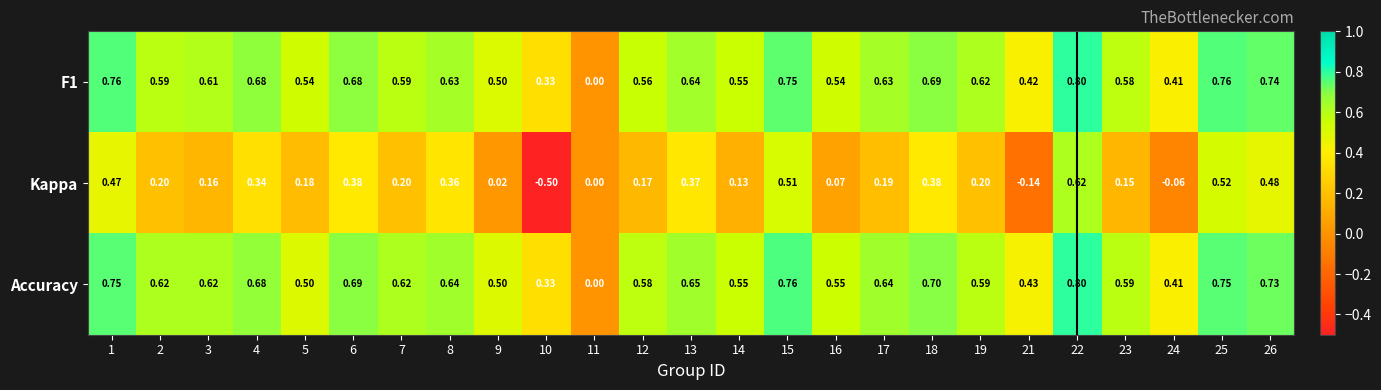

Is the value of Accuracy at 18 greater than the value of F1 at 11?

Yes